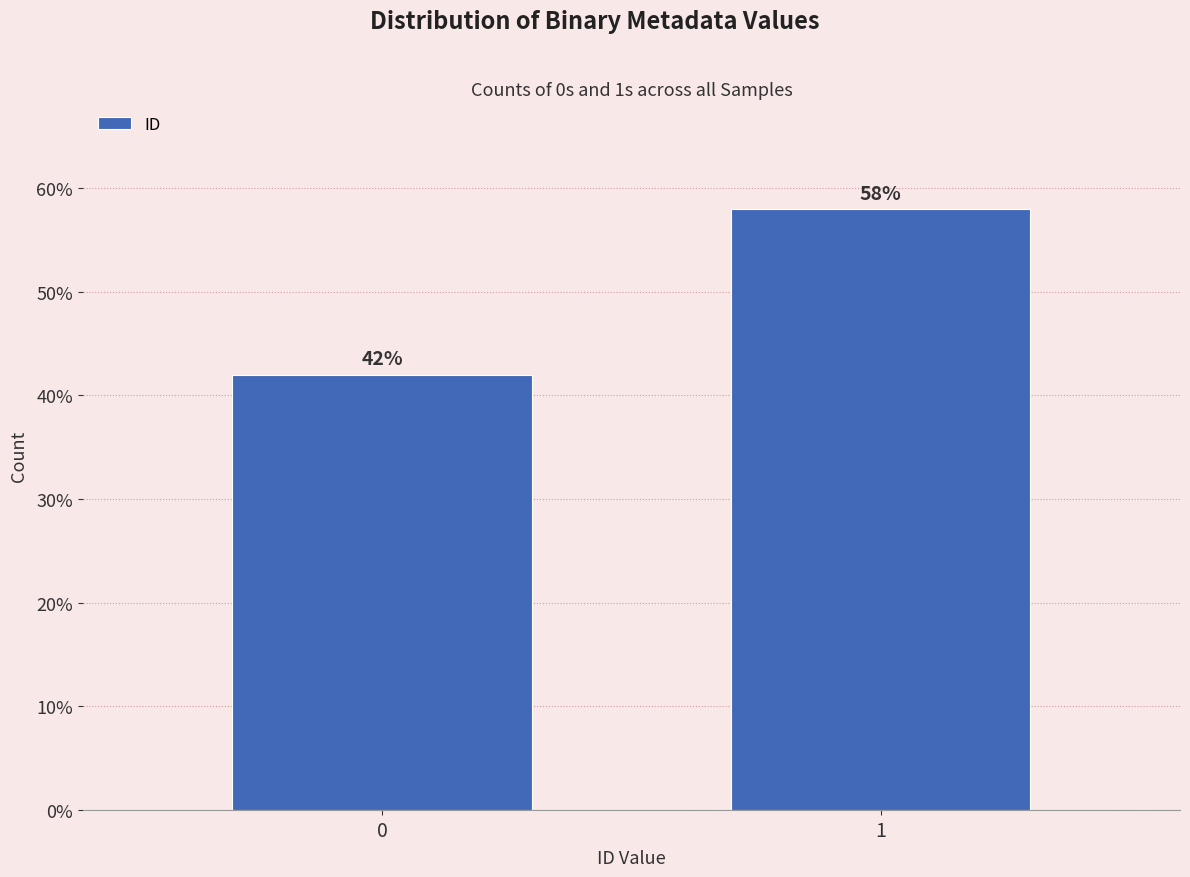

Does the chart contain any negative values?

No